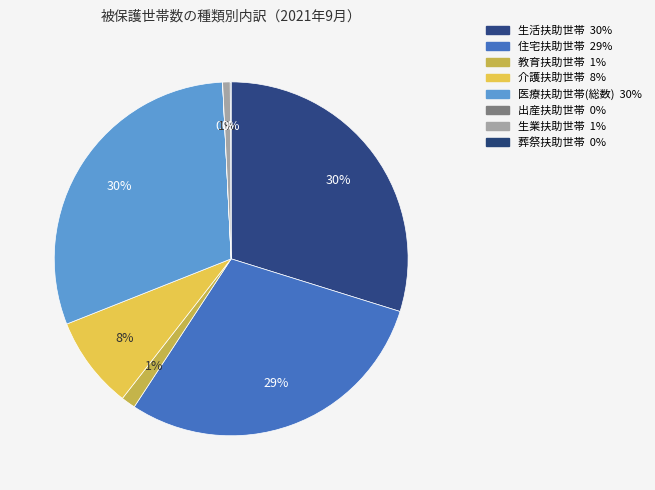

How many segments does this pie chart have?

8